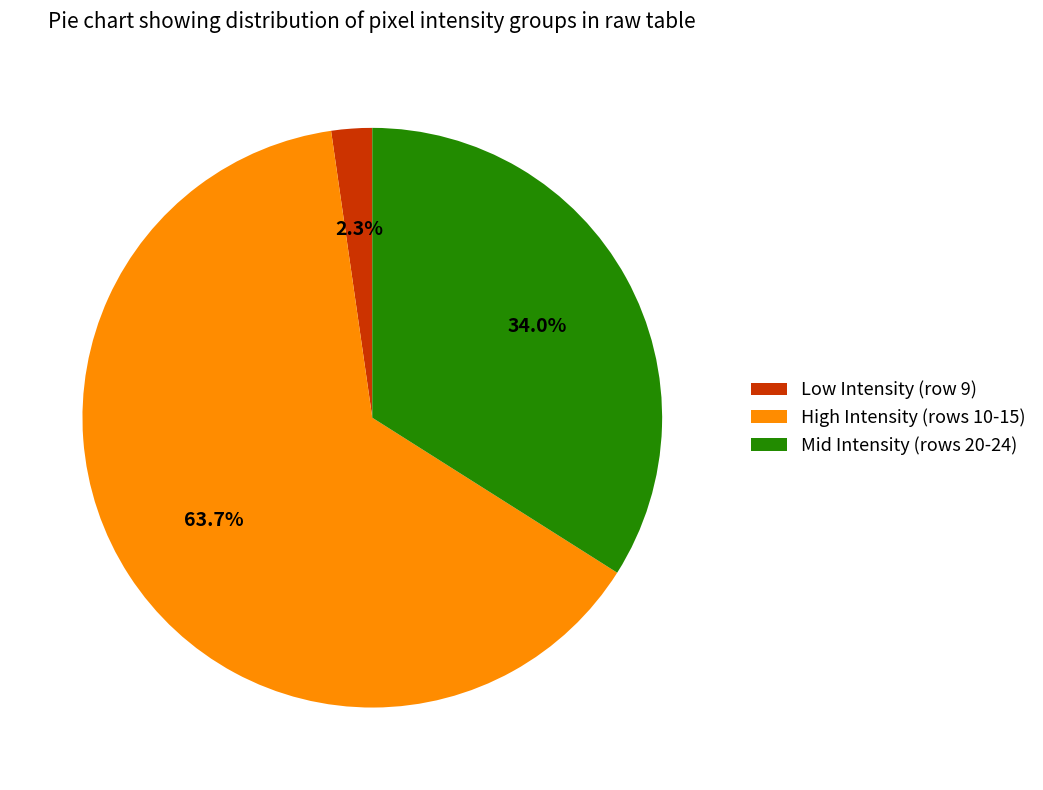

To the nearest percent, what is the average slice percentage?

33%